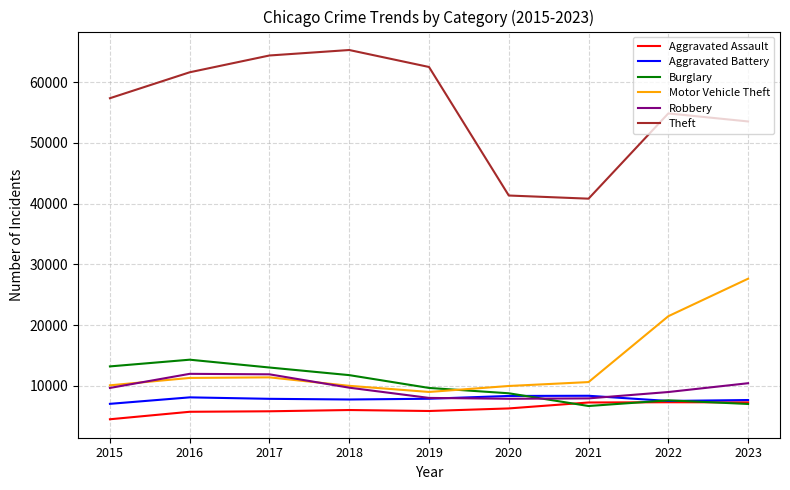

At which label is Burglary closest to 10475?

2019